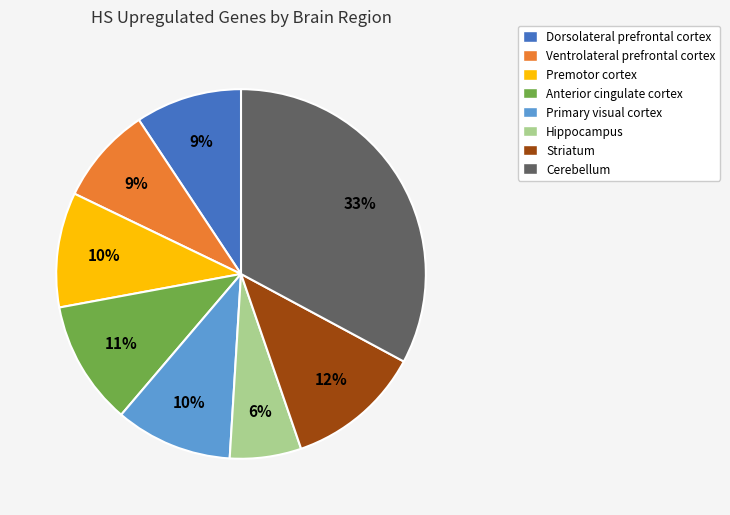

Which has a higher value, Anterior cingulate cortex or Primary visual cortex?

Anterior cingulate cortex